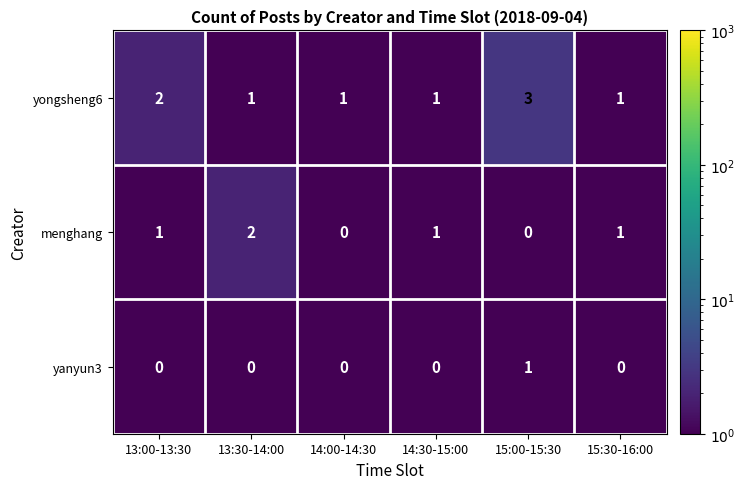

Reading left to right, list all the values displayed in this chart.

yongsheng6: 2	1	1	1	3	1
menghang: 1	2	0	1	0	1
yanyun3: 0	0	0	0	1	0